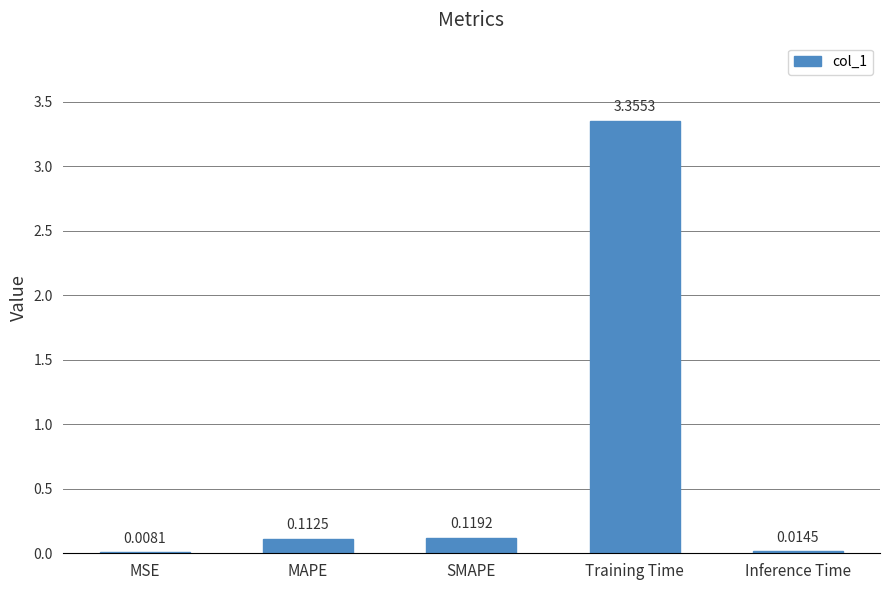

What is the change in value from SMAPE to Training Time?

+3.2